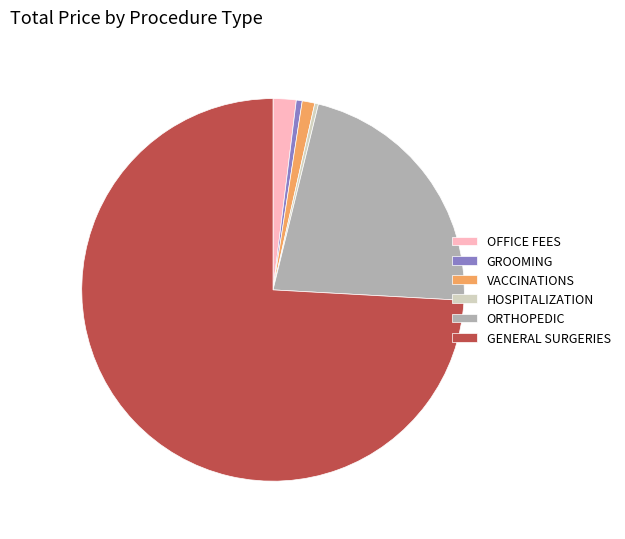

Between ORTHOPEDIC and VACCINATIONS, which is larger?

ORTHOPEDIC